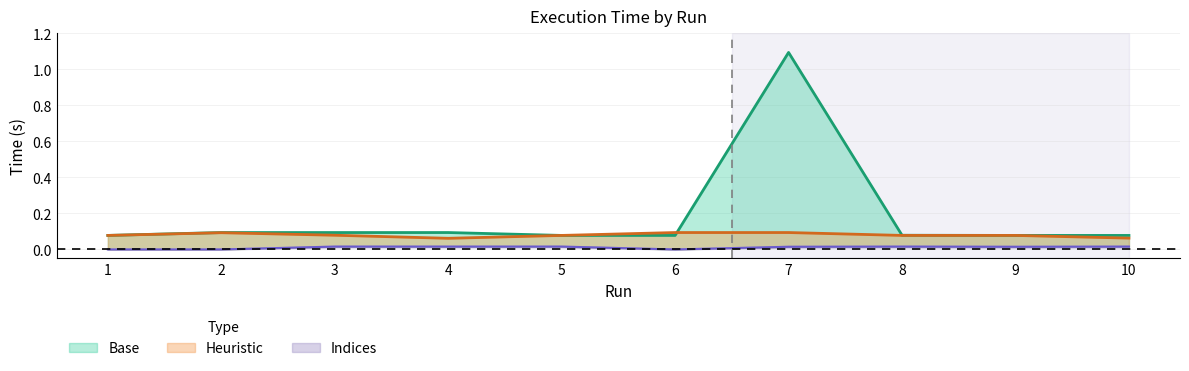

Reading right to left, transcribe all the data shown in this chart.

Base: 0.1	0.1	0.1	1.1	0.1	0.1	0.1	0.1	0.1	0.1
Heuristic: 0.1	0.1	0.1	0.1	0.1	0.1	0.1	0.1	0.1	0.1
Indices: 0.0	0.0	0.0	0.0	0.0	0.0	0.0	0.0	0.0	0.0